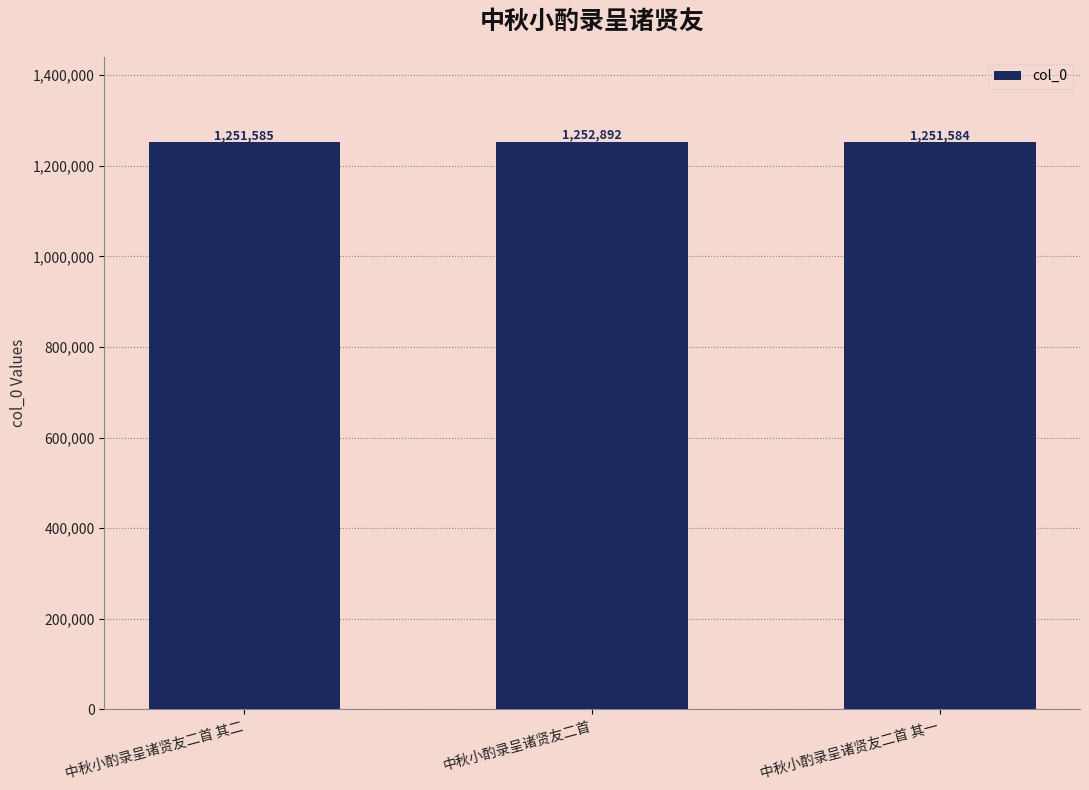

How many bars are there in total?

3